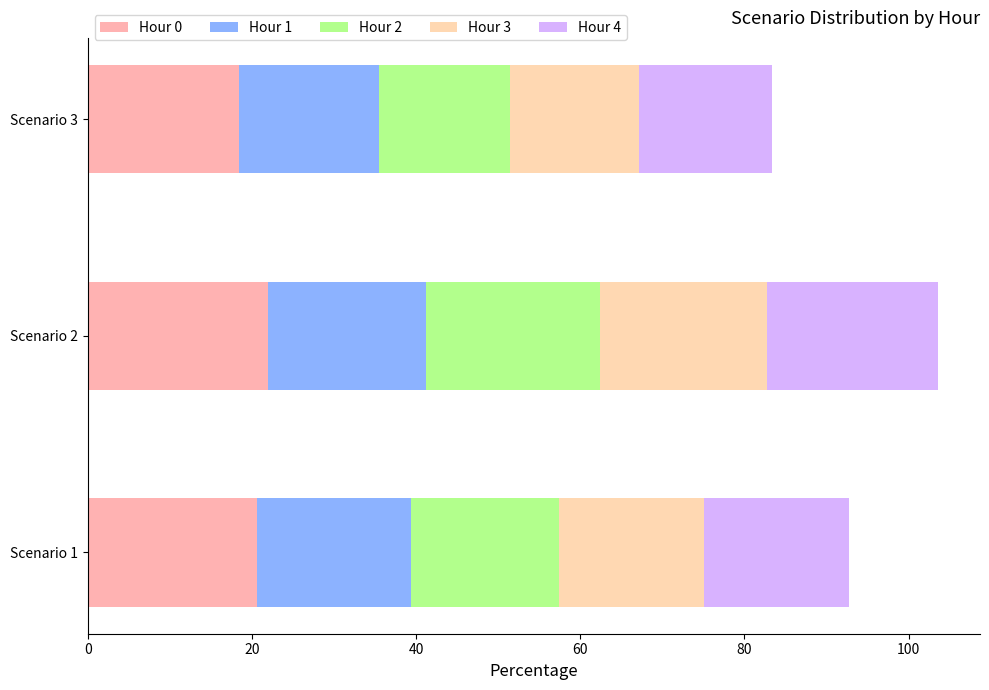

Which category has the highest value in the Hour 0 series?

Scenario 2